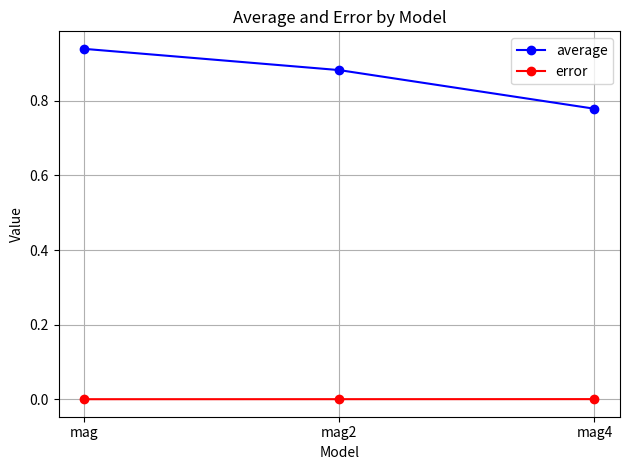

Count the average values in the range 0 to 1.

3